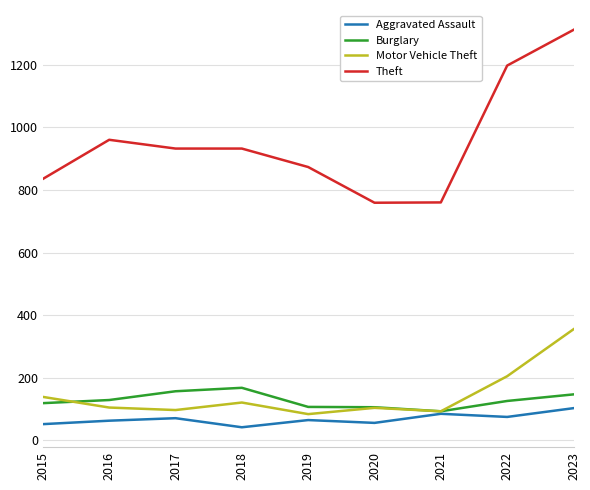

Read the Theft value at 2023.

1311